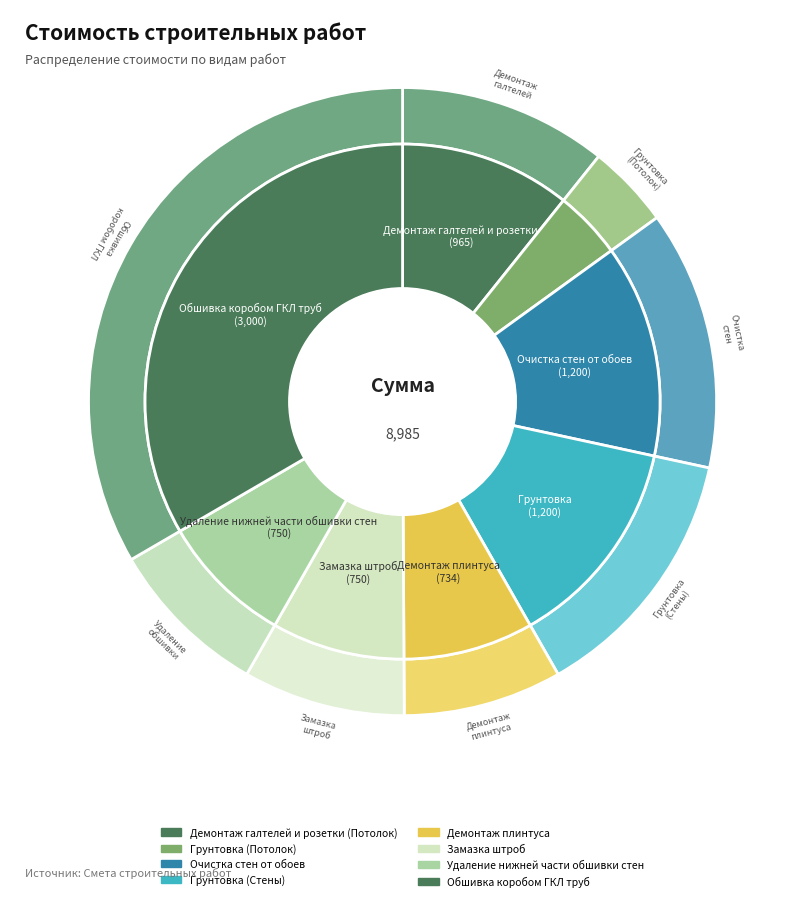

Approximately how many times larger is the value at Грунтовка (Стены) compared to Замазка штроб?

1.6